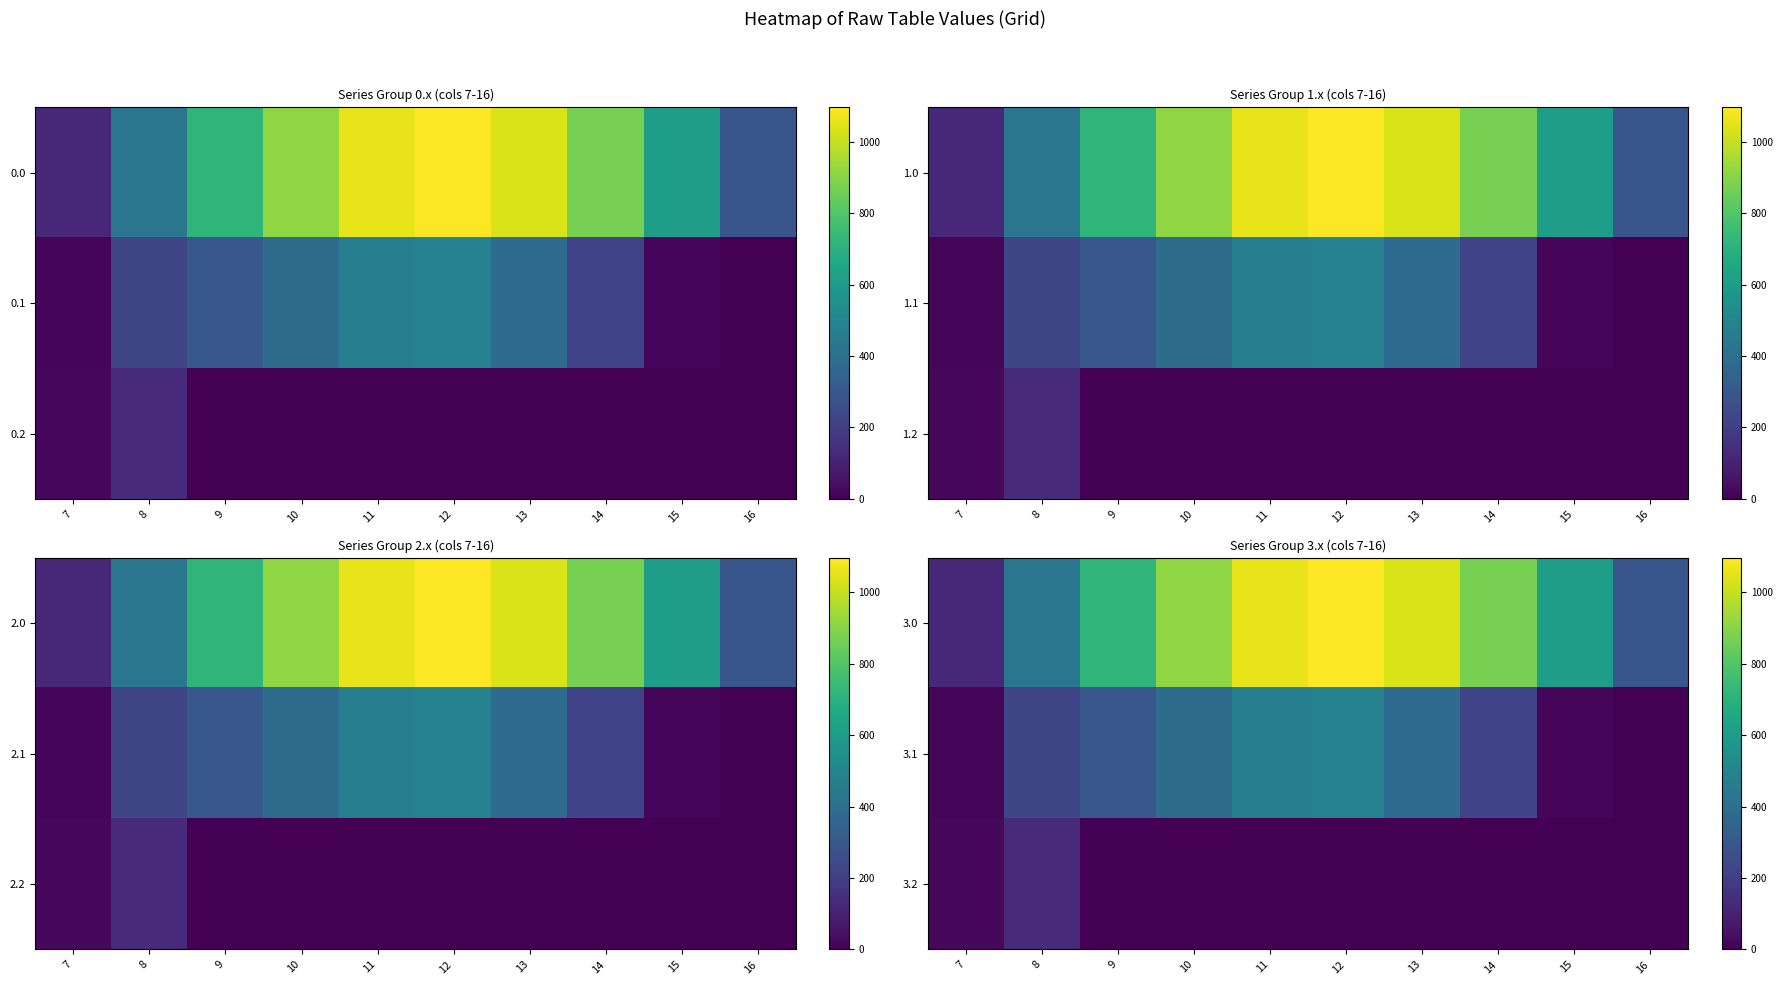

How many distinct data groups are displayed?

3